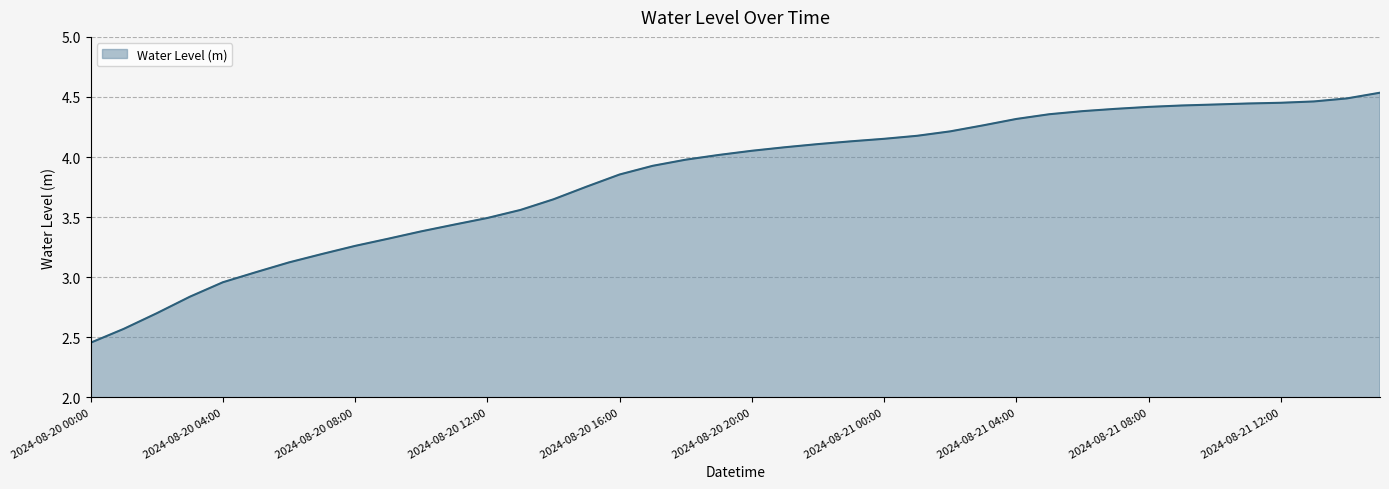

What is the difference between the maximum and minimum values?

2.1